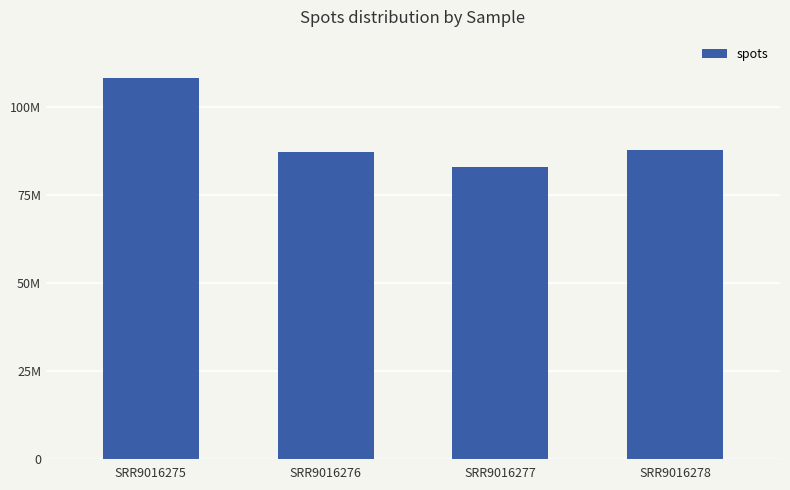

Reading left to right, list all the values displayed in this chart.

SRR9016275=108183640	SRR9016276=87341849	SRR9016277=82952645	SRR9016278=87742460